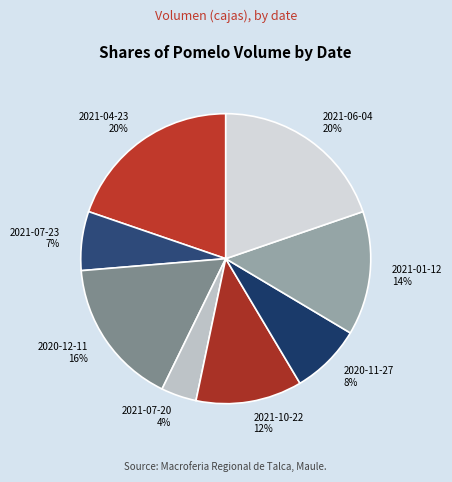

Which category has the smallest portion of the pie?

2021-07-20